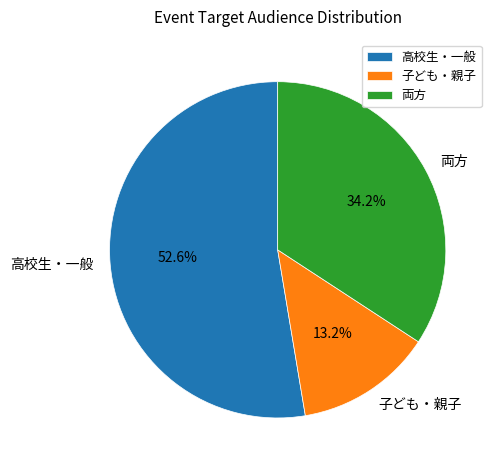

How many segments does this pie chart have?

3